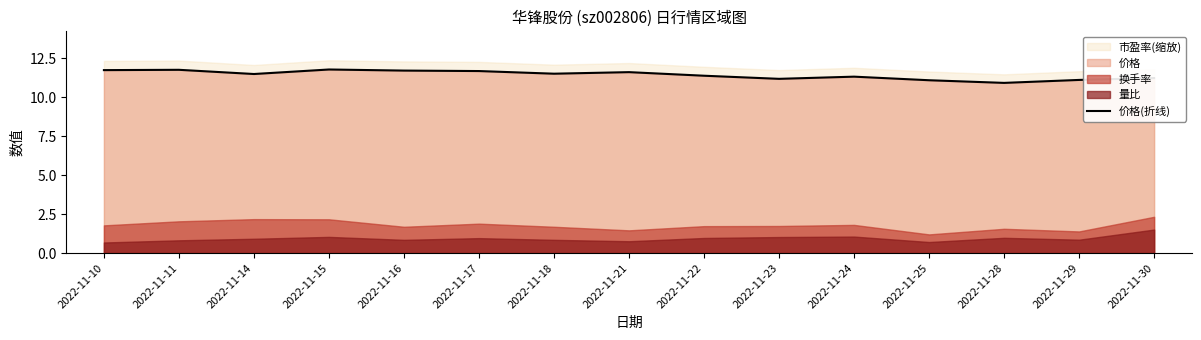

The 价格(折线) series shows 11.2 at 2022-11-23. True or false?

True